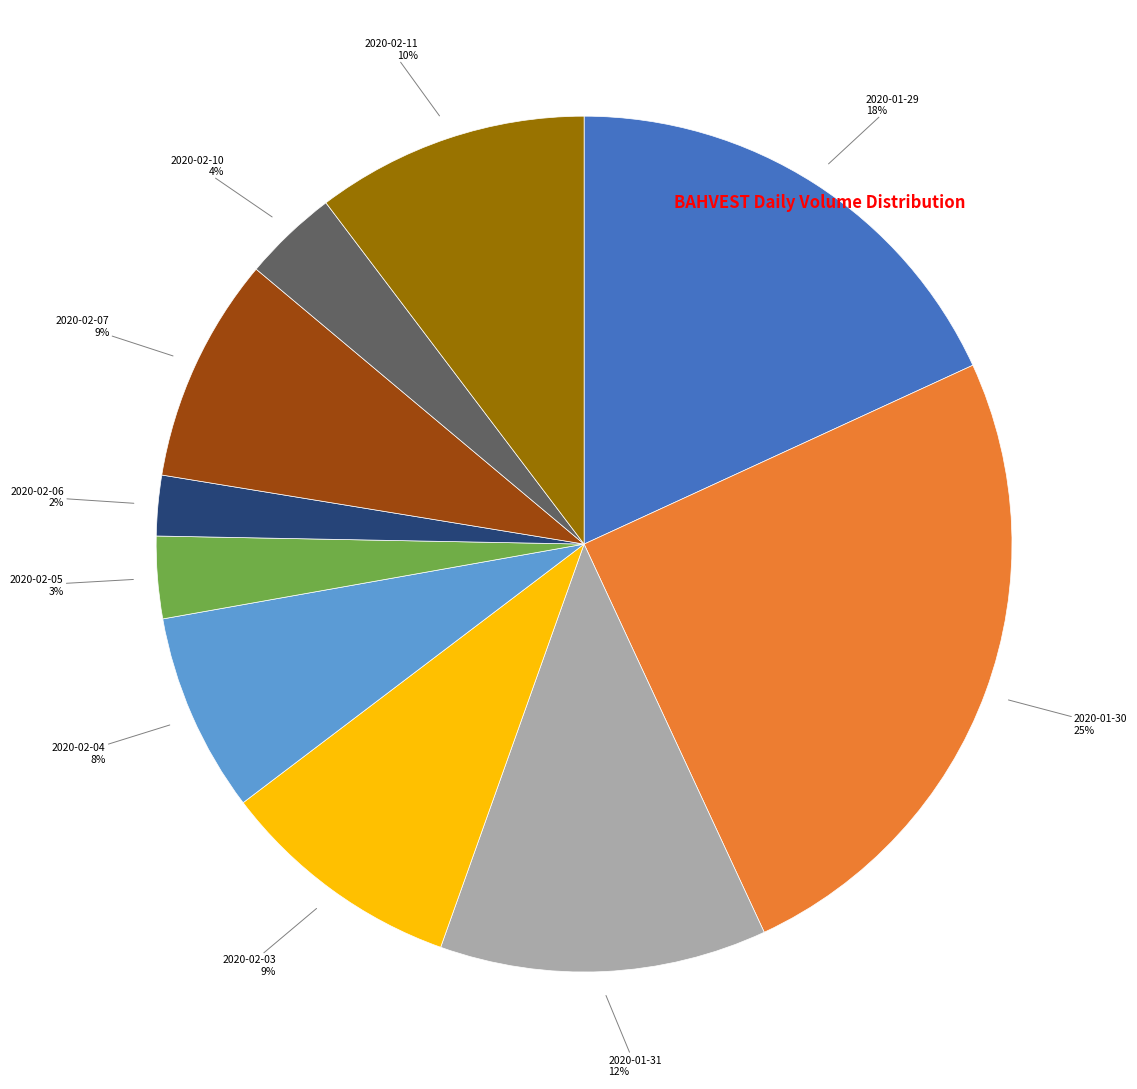

Does any single category account for the majority?

No